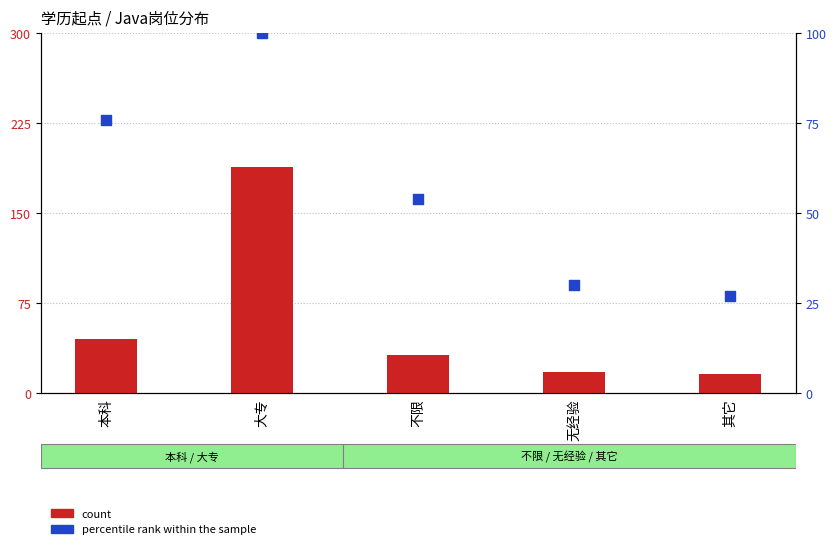

Which series has the widest spread of Y values?

count